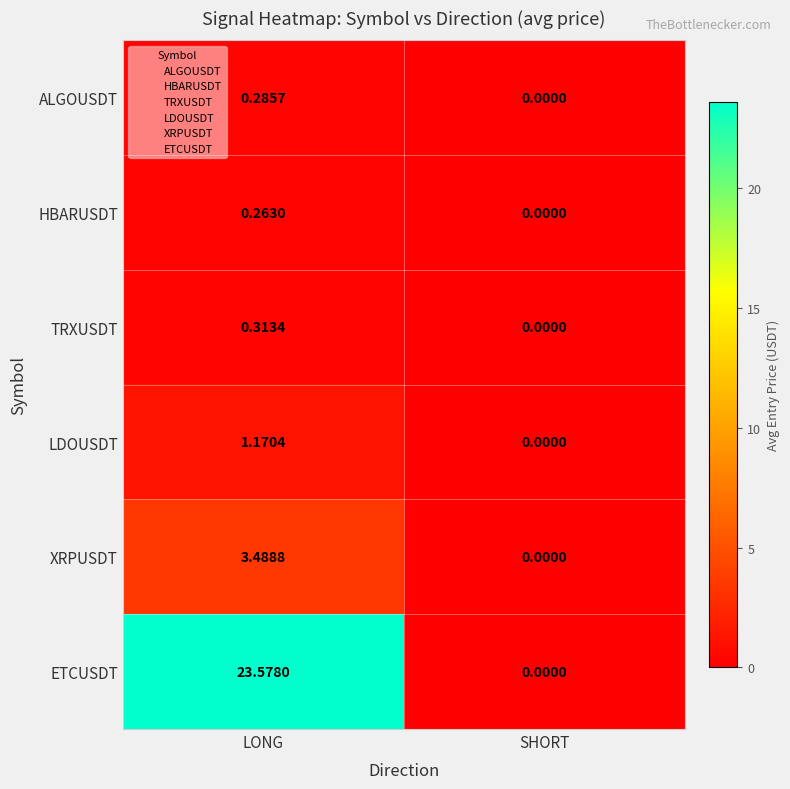

How many values in the ETCUSDT series are below 23?

1